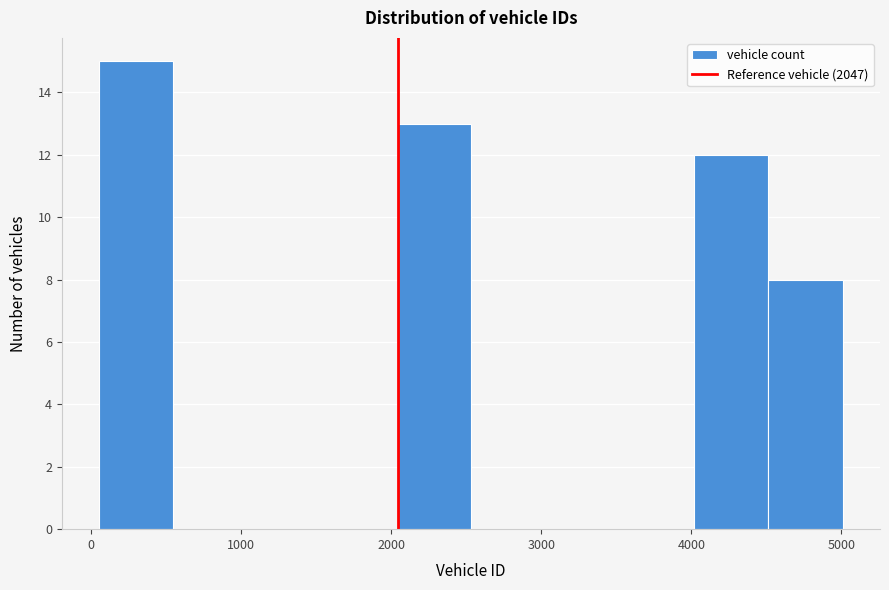

What is the height of the bar covering 4500 to 5000 on the x-axis? Neither the bar edges nor the heights are printed on the chart, so give them approximately, as read against the axes.

8